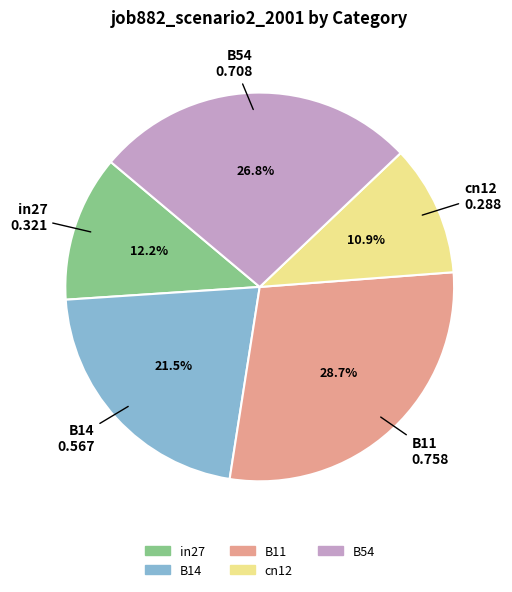

Which category has the biggest portion of the pie?

B11